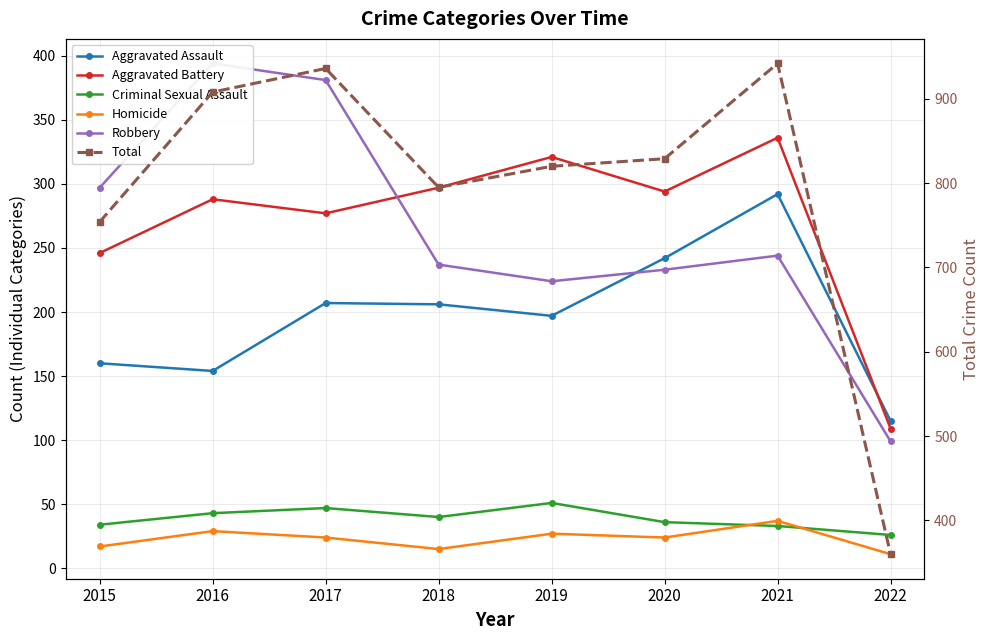

What is the difference between the maximum and minimum values in the Robbery series?

295